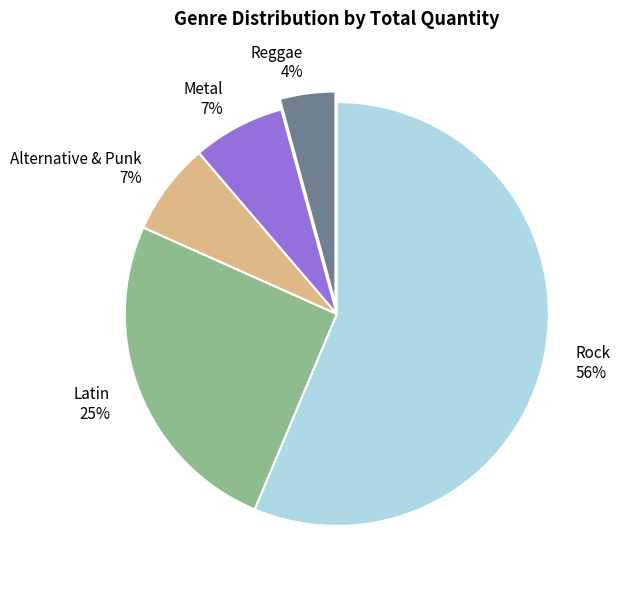

Which category accounts for the majority?

Rock